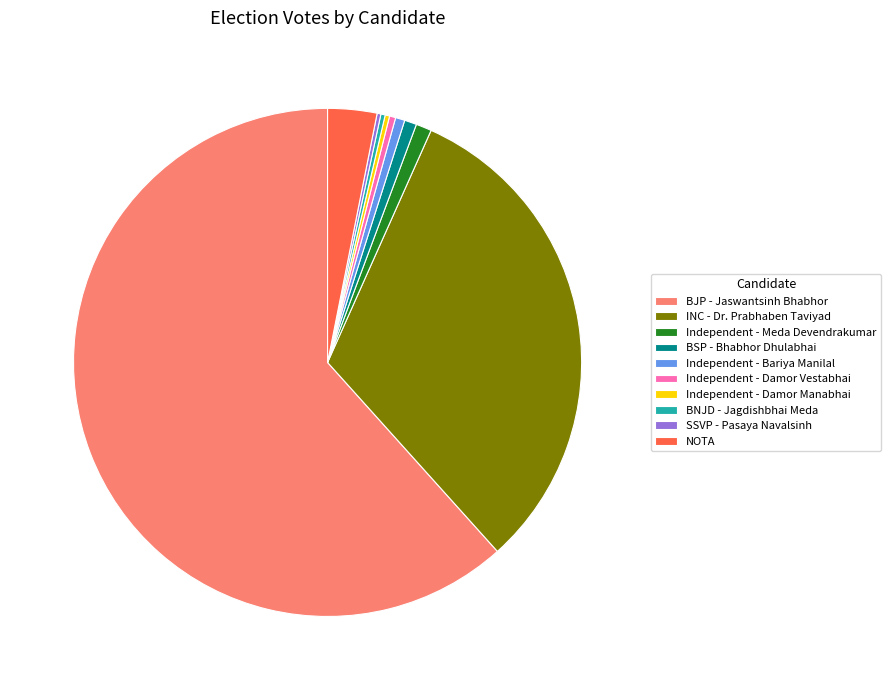

Which slice is the largest?

BJP - Jaswantsinh Bhabhor